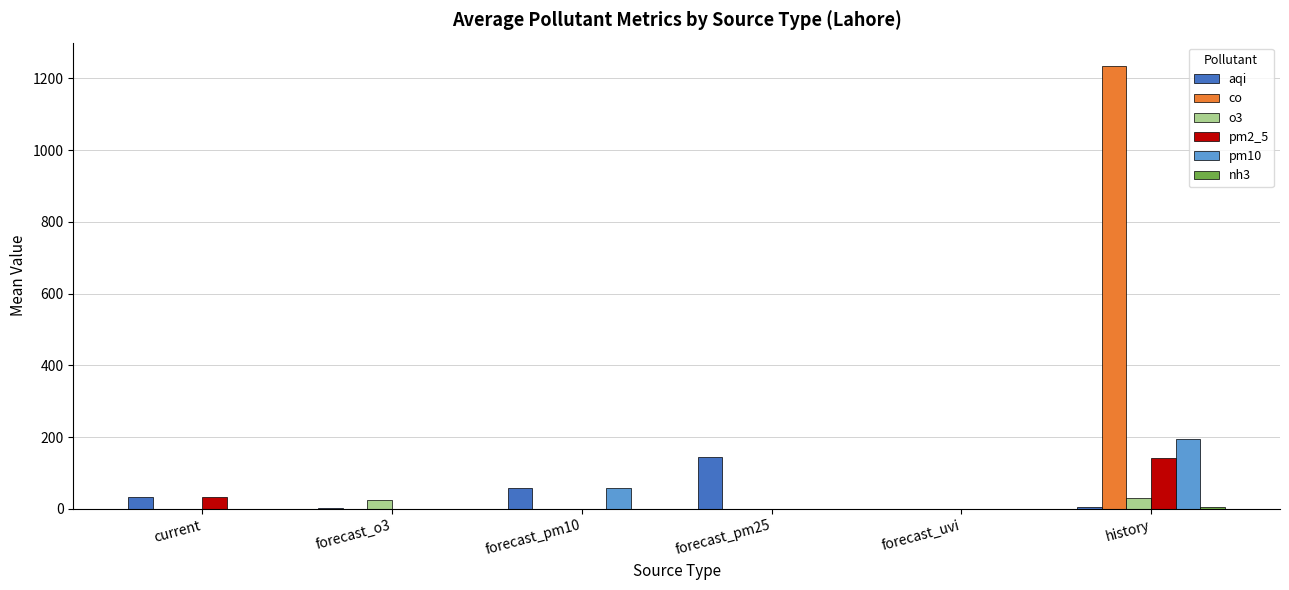

What is the sum of all pm10 values?

254.9